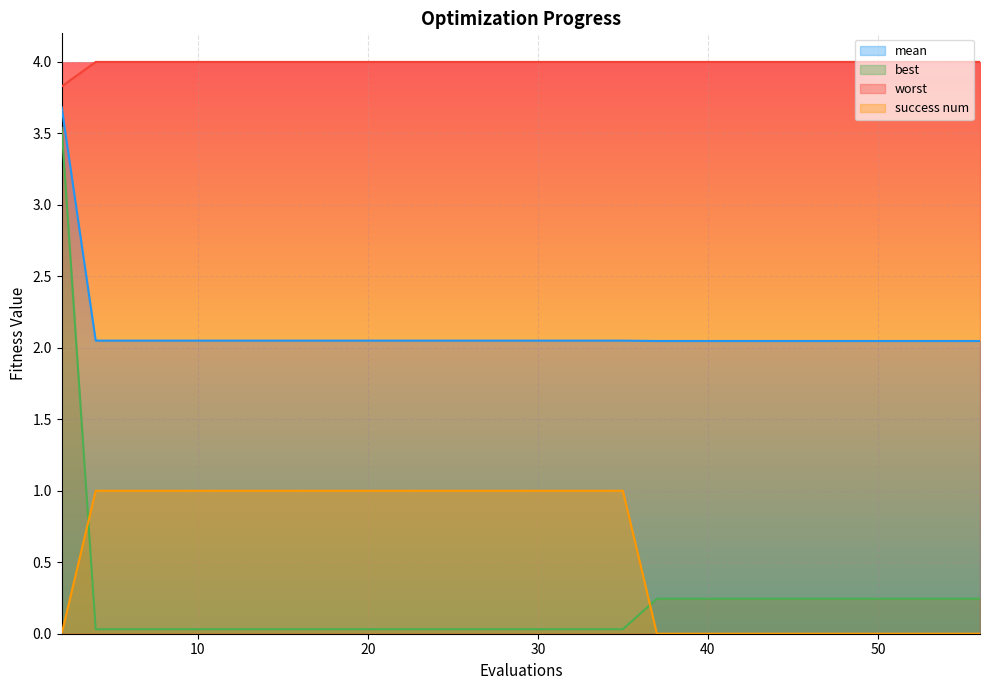

How many categories are shown in the chart?

30